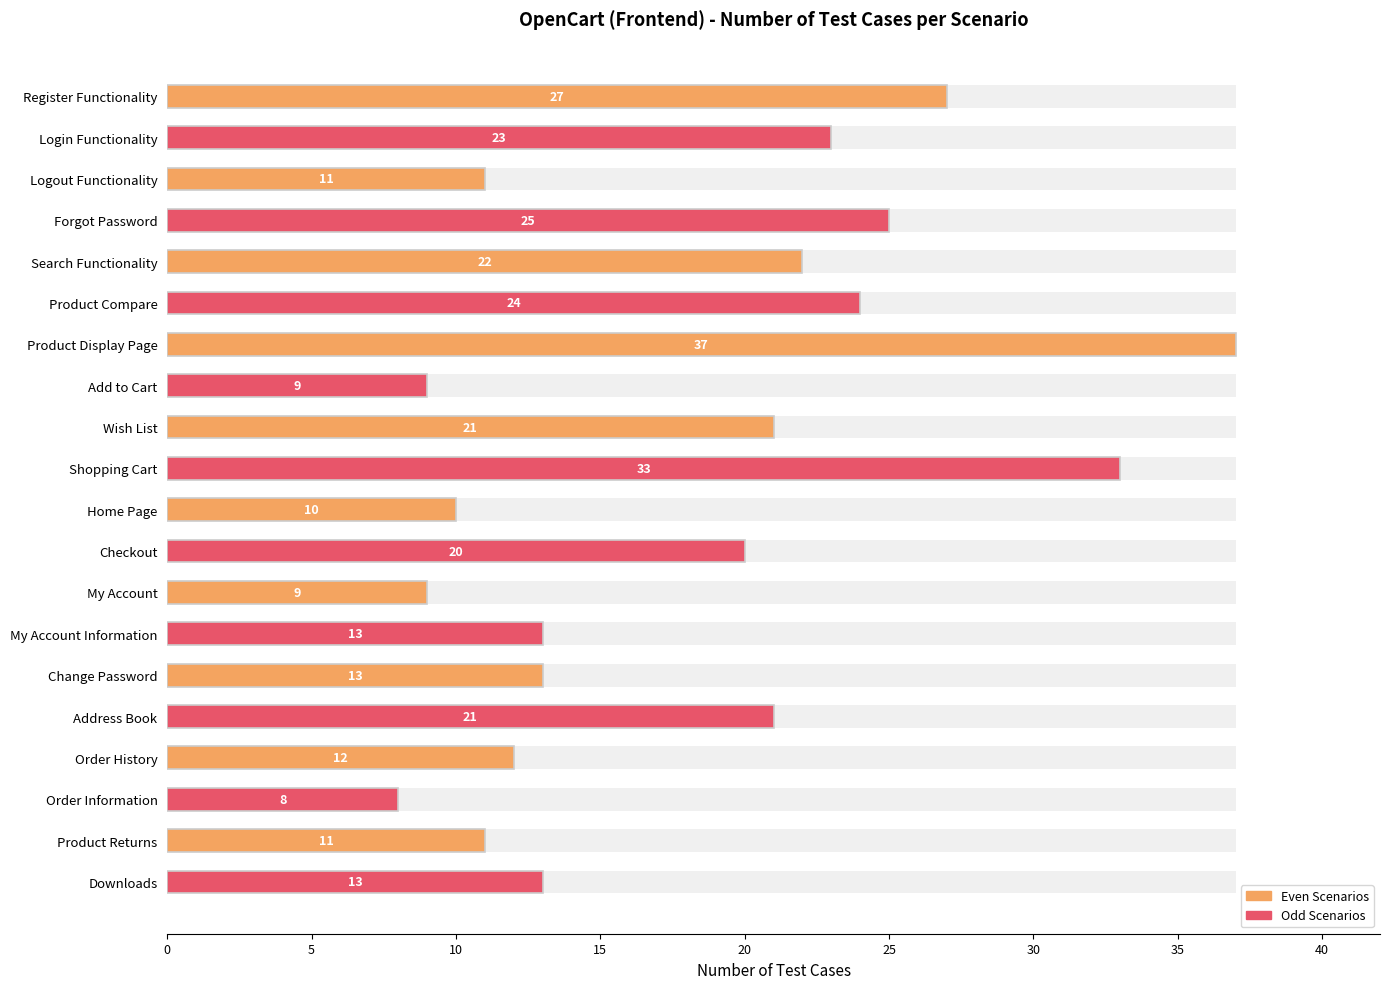

What is the greatest value displayed?

37